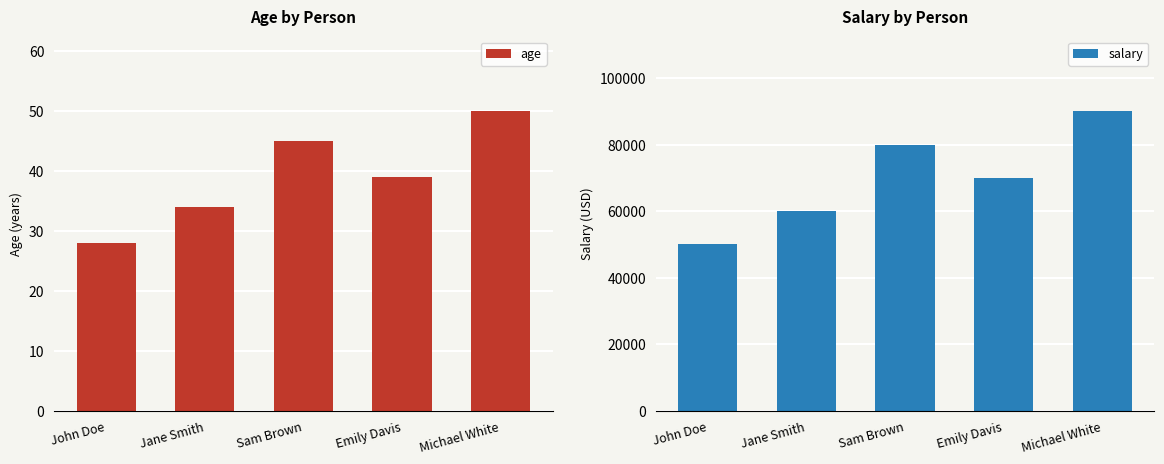

What position from the right is Jane Smith?

4